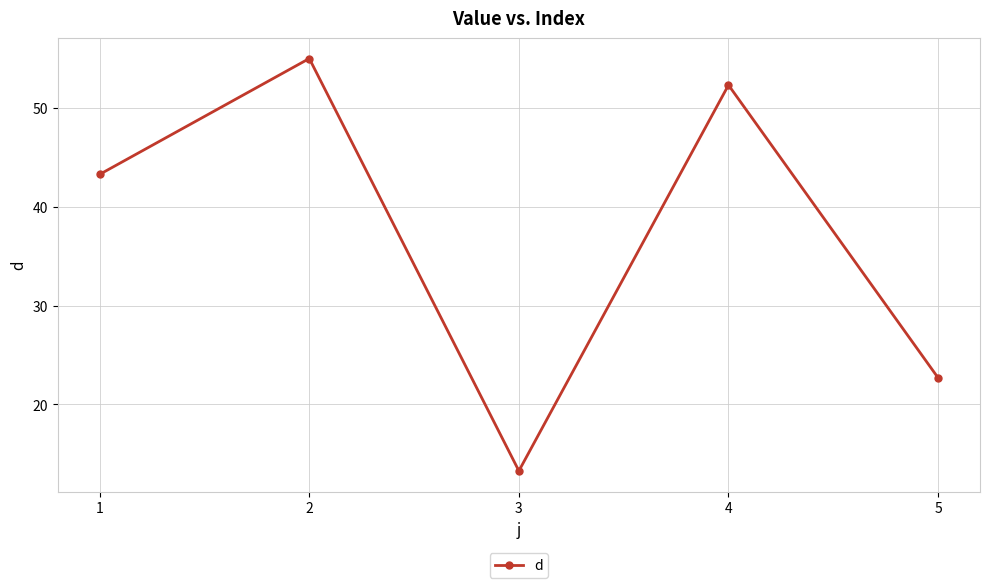

At which category does the data reach its first local valley?

3